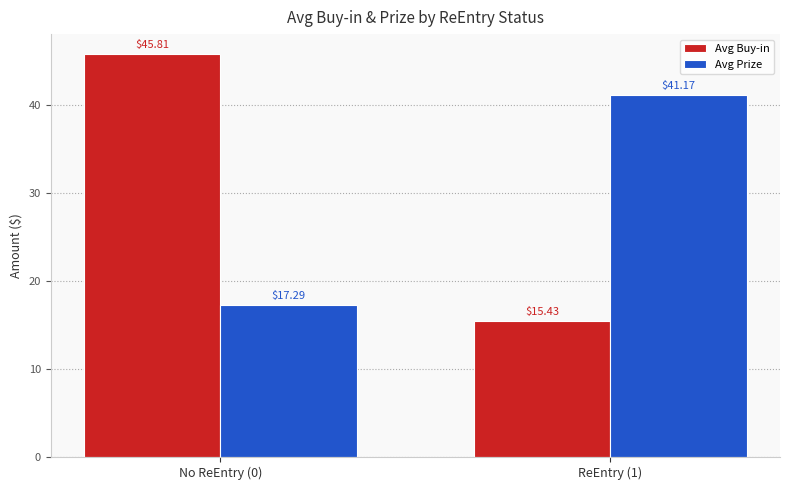

What is the total value across all series at No ReEntry (0)?

63.1